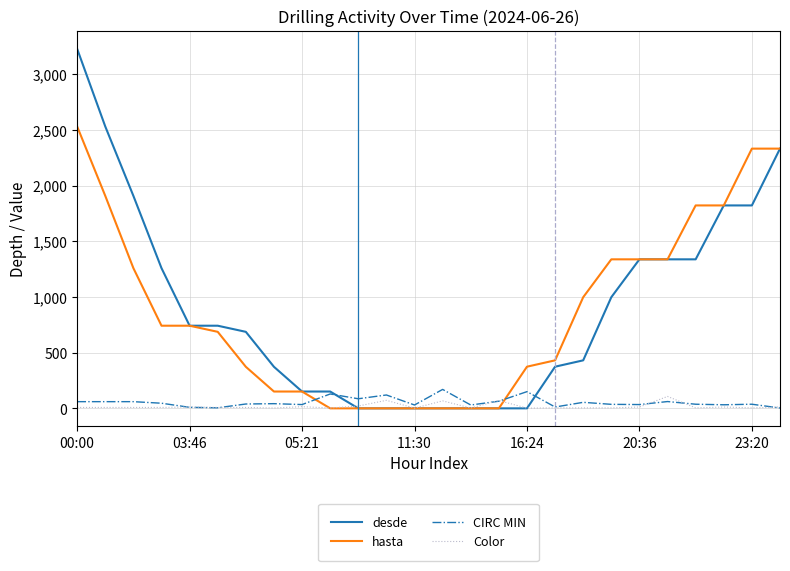

What is the maximum value shown in the chart?

3228